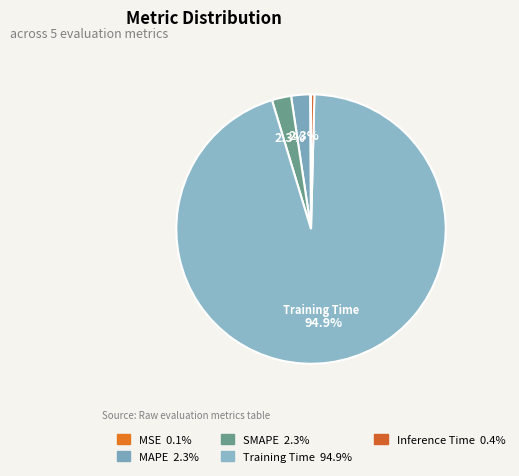

Is Training Time the majority of the pie?

Yes